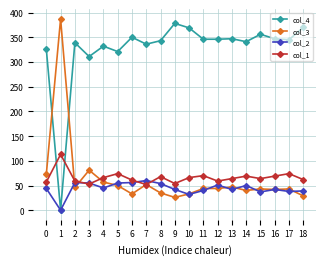

True or false: col_3 and col_4 intersect in this chart.

True